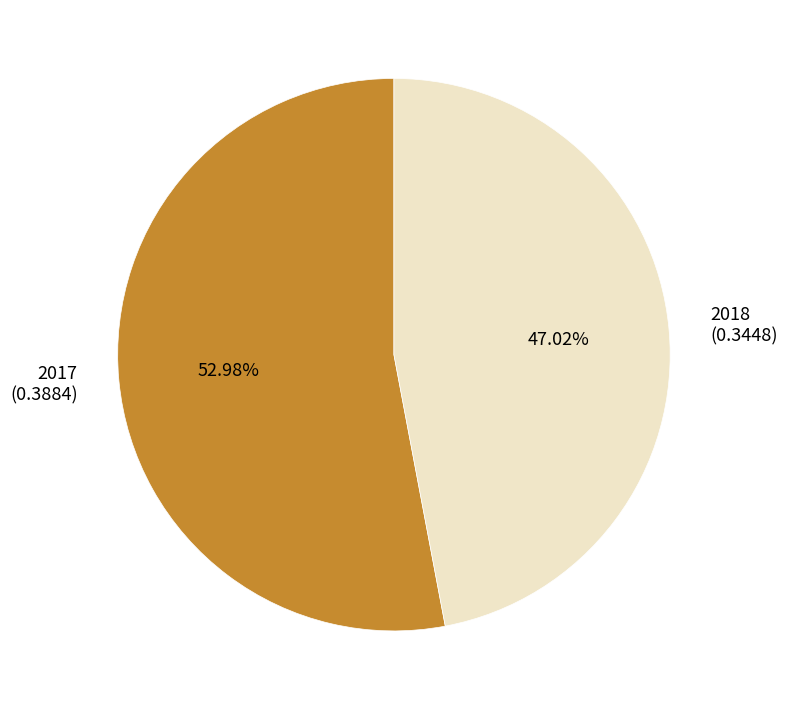

To the nearest percent, what is the combined percentage of 2018 and 2017?

100%